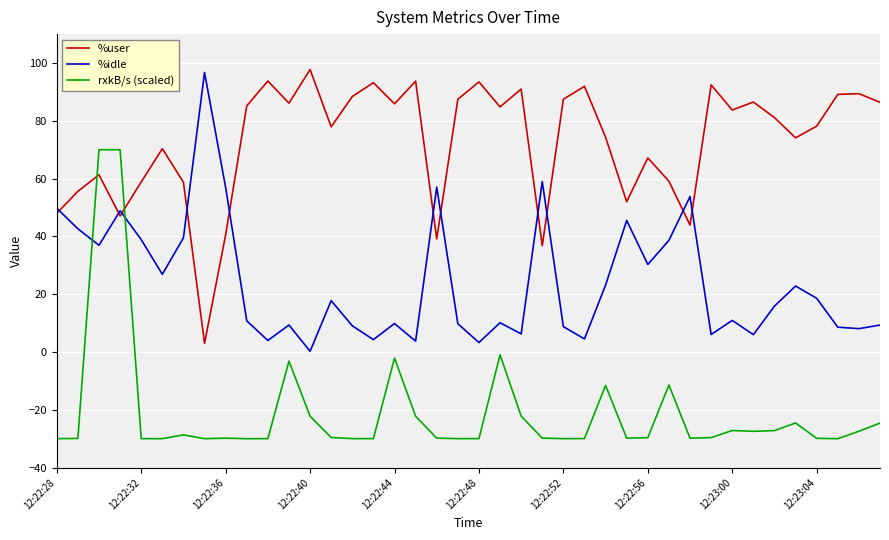

What is the highest value of the %user series?

97.7